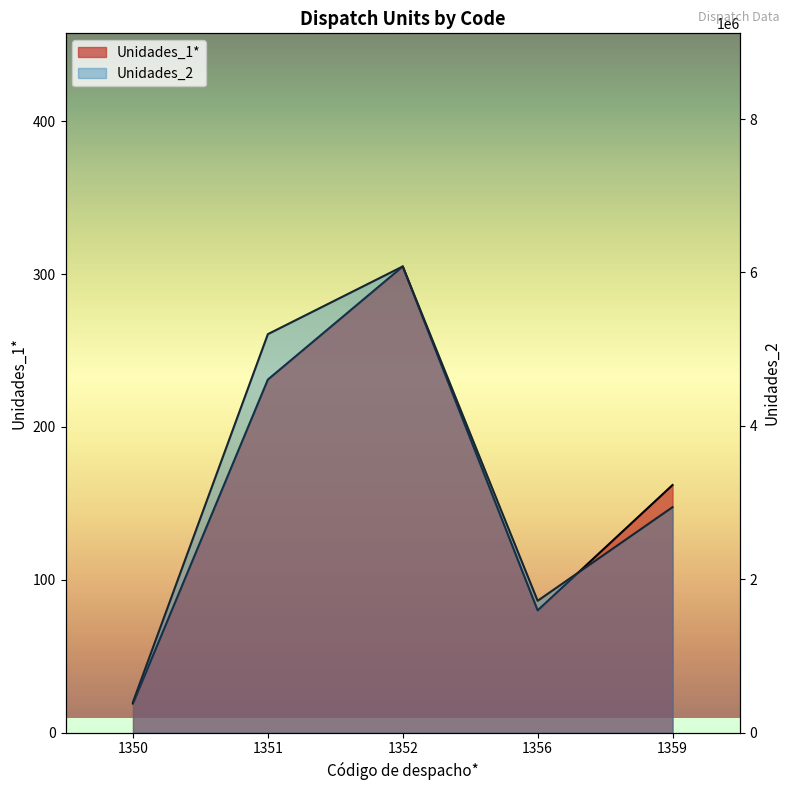

Reading left to right, extract all data points from this chart.

Unidades_1*: 19	231	305	80	162
Unidades_2: 398700	5195246	6077959	1718964	2939580